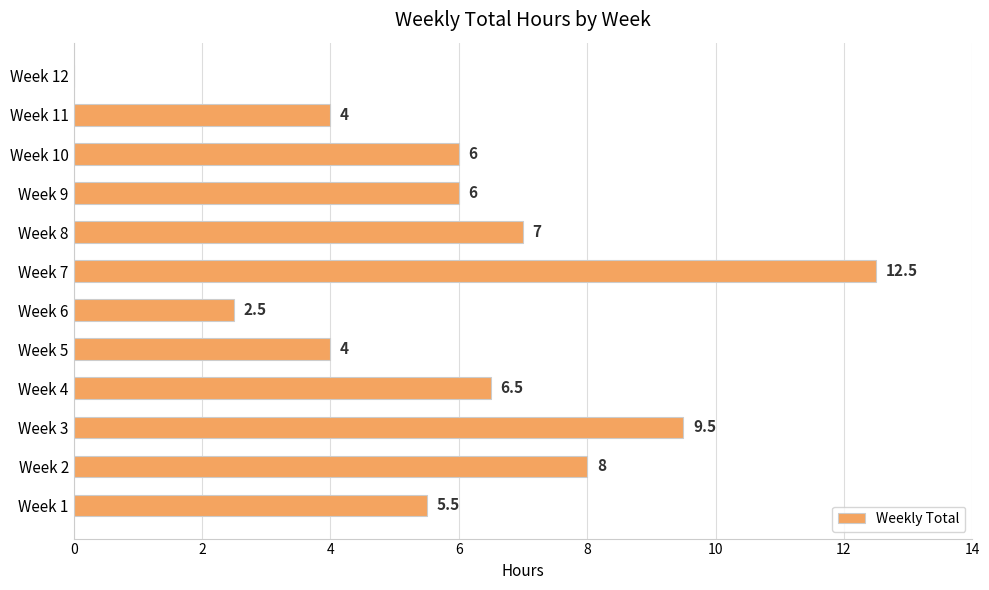

What is the change in value from Week 5 to Week 8?

+3.0